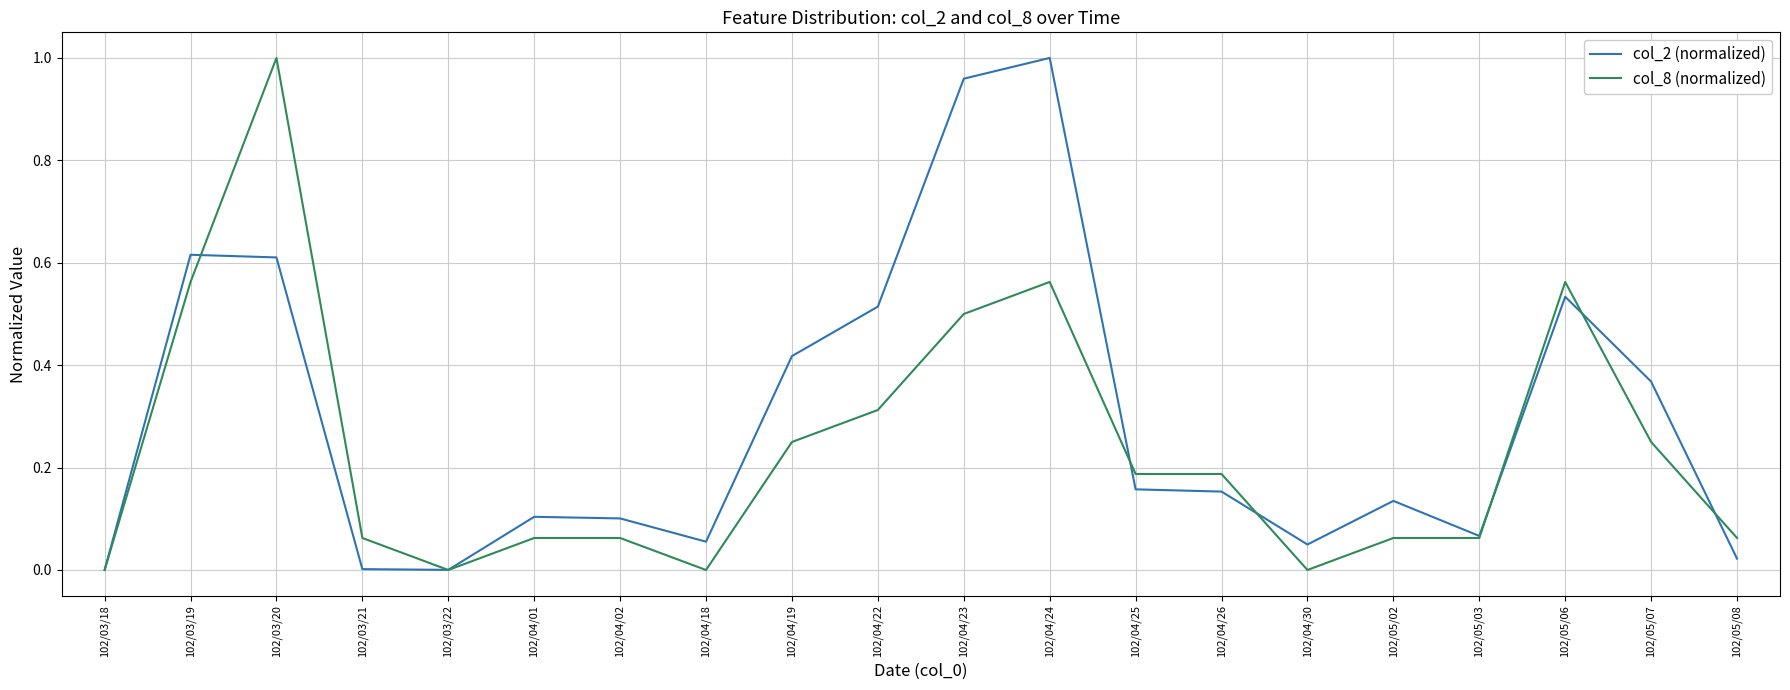

What is the sum of all col_8 (normalized) values?

4.8